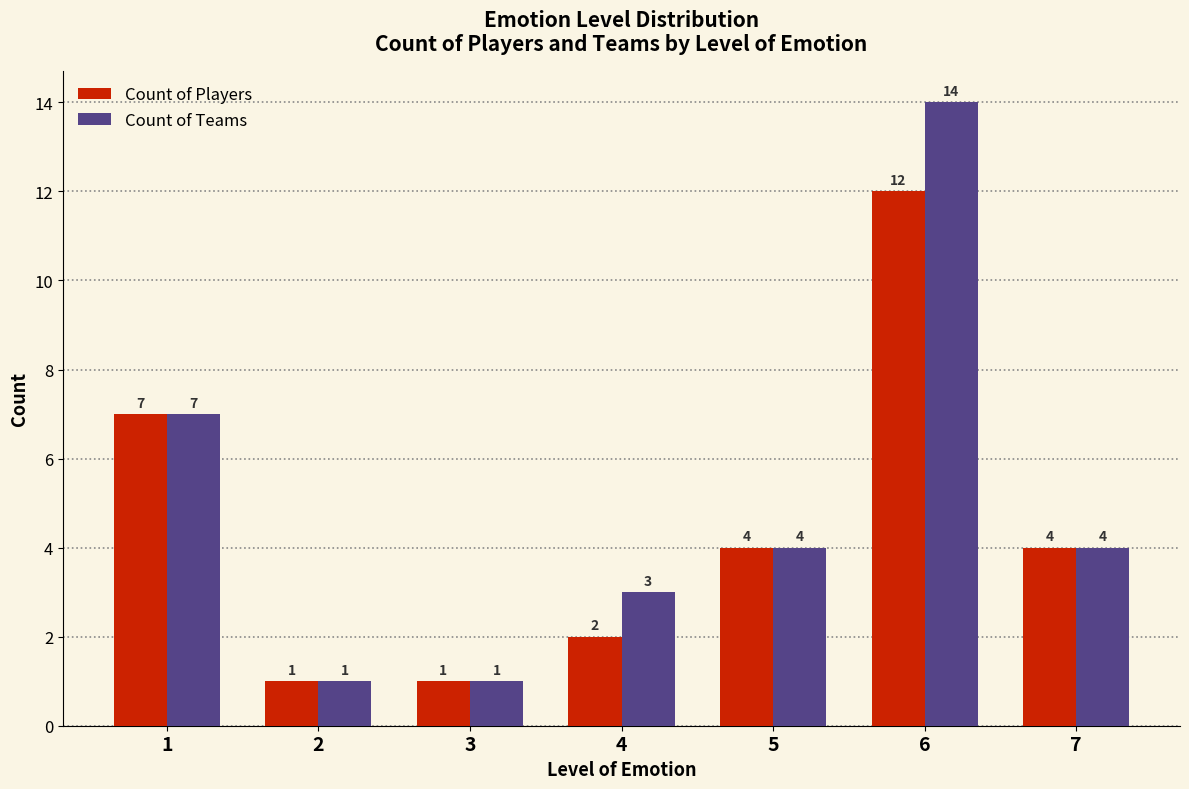

Reading left to right, extract all data points from this chart.

Count of Players: 1=7	2=1	3=1	4=2	5=4	6=12	7=4
Count of Teams: 1=7	2=1	3=1	4=3	5=4	6=14	7=4